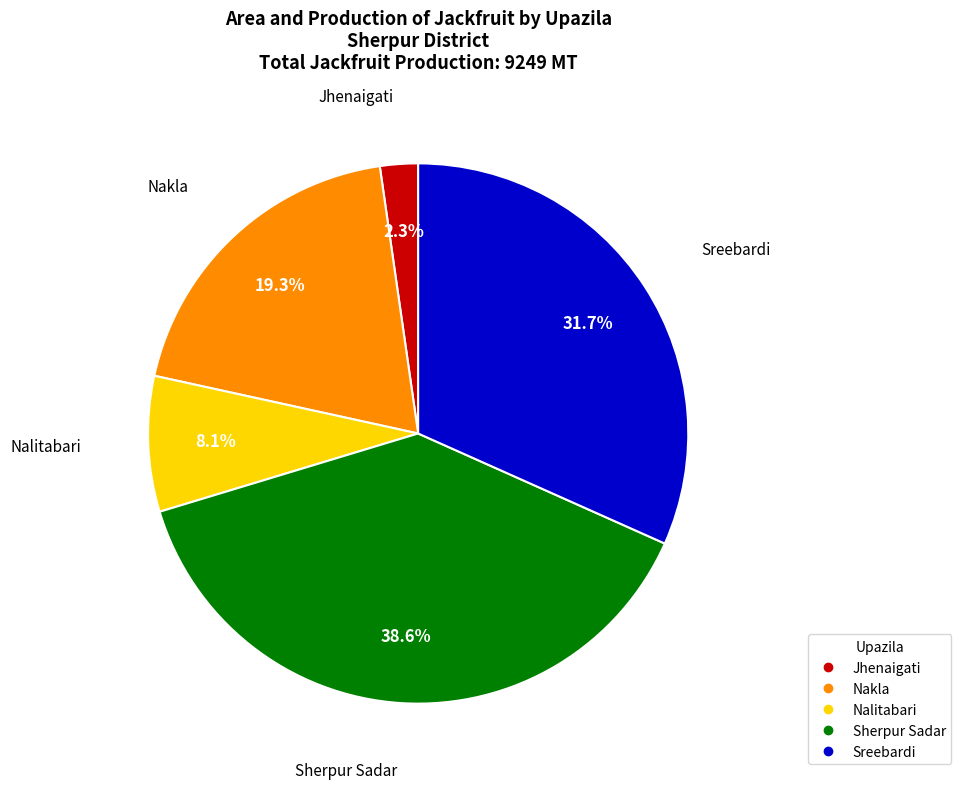

Approximately how many times larger is the value at Sreebardi compared to Nalitabari?

3.9